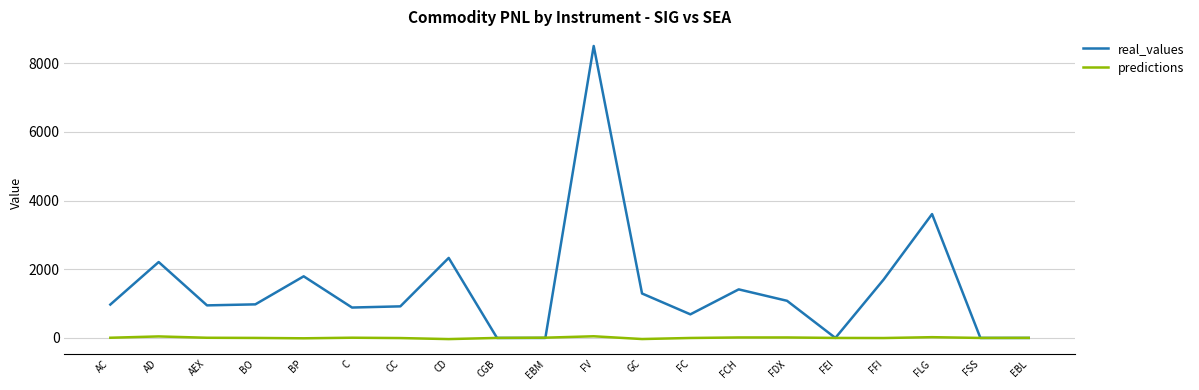

True or false: predictions has a value of -33.9 at CD.

True